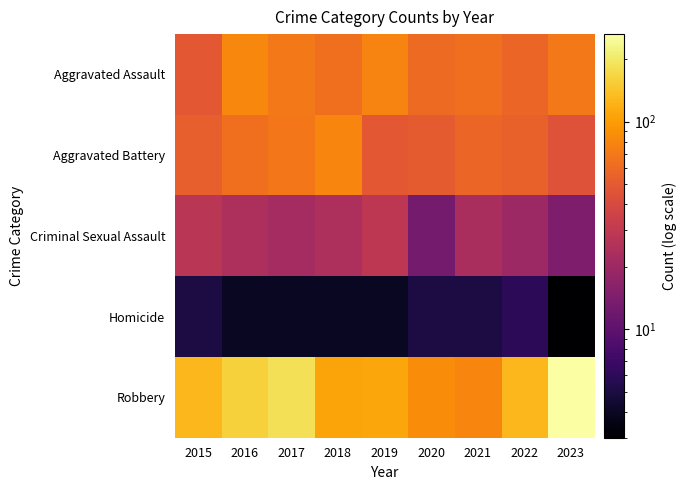

Reading left to right, list all the values displayed in this chart.

Aggravated Assault: 2015=49	2016=81	2017=70	2018=64	2019=78	2020=60	2021=64	2022=57	2023=70
Aggravated Battery: 2015=53	2016=64	2017=69	2018=80	2019=49	2020=51	2021=57	2022=54	2023=45
Criminal Sexual Assault: 2015=28	2016=24	2017=22	2018=24	2019=29	2020=13	2021=23	2022=20	2023=14
Homicide: 2015=5	2016=4	2017=4	2018=4	2019=4	2020=5	2021=5	2022=6	2023=3
Robbery: 2015=127	2016=159	2017=185	2018=107	2019=110	2020=85	2021=79	2022=127	2023=264